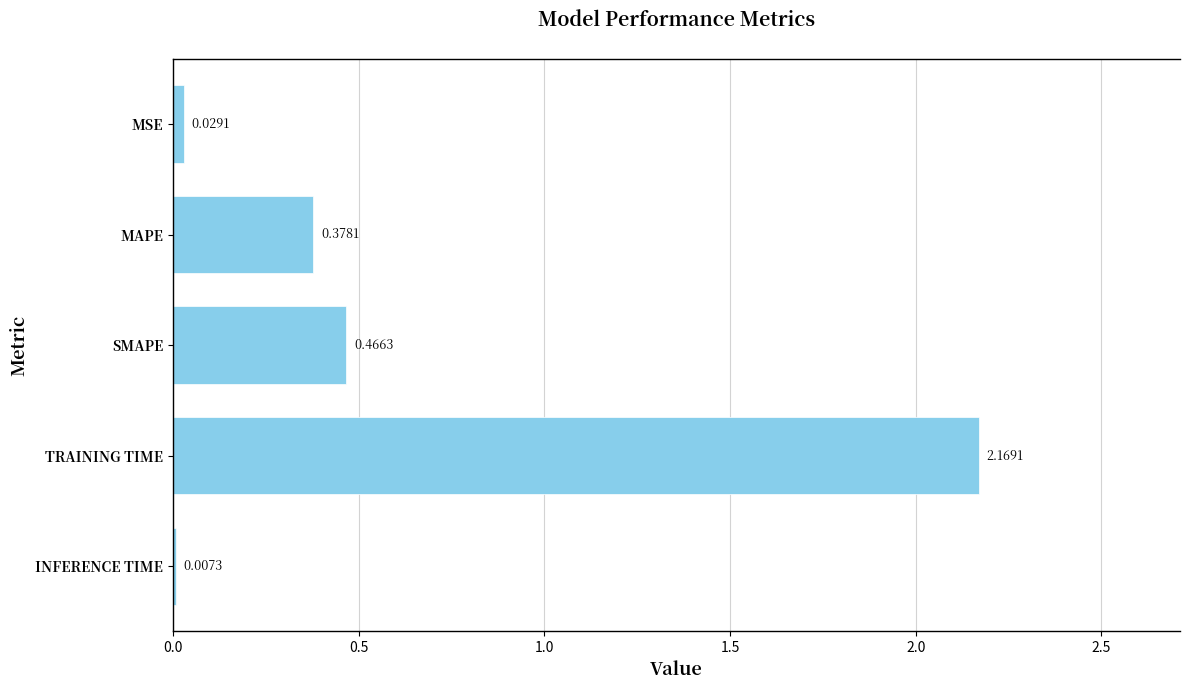

Which has a higher value, TRAINING TIME or MAPE?

TRAINING TIME